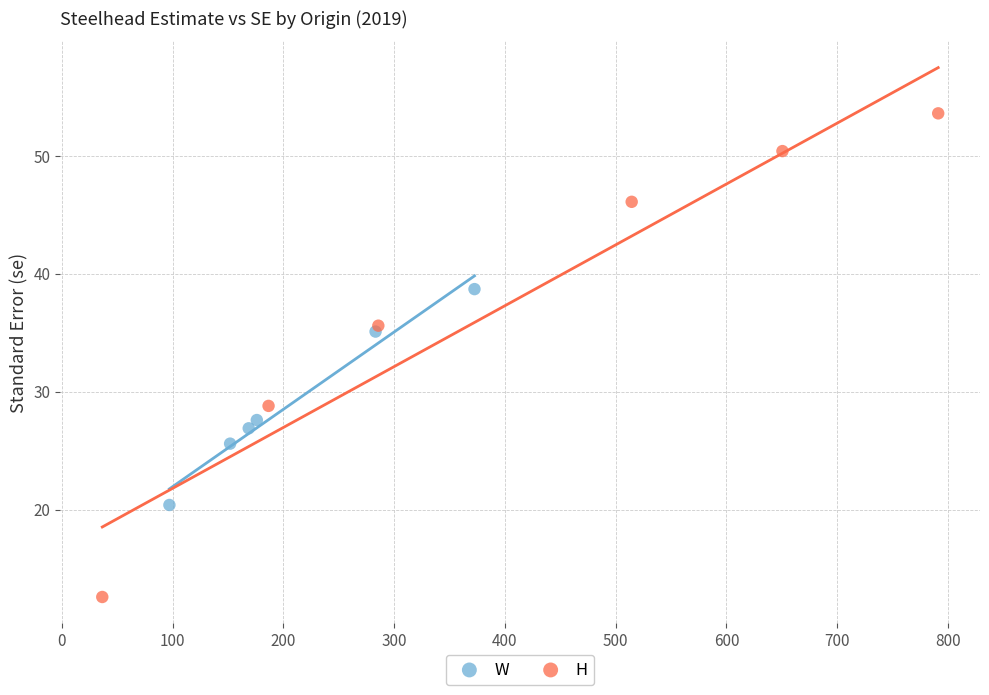

What are all the series names shown in the legend?

W, H